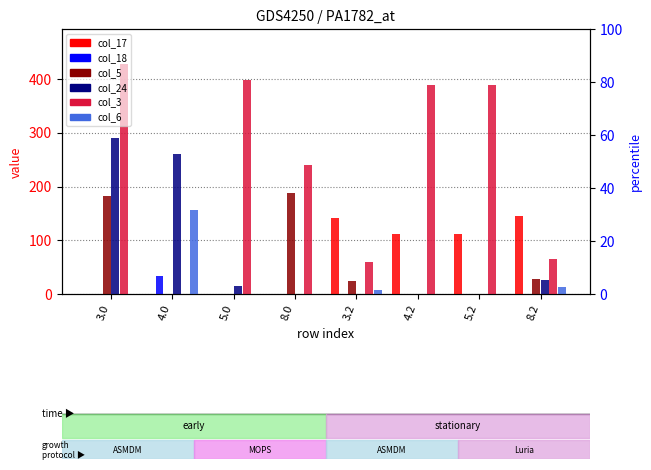

Reading left to right, what are all the values shown in this chart?

col_17: 3.0=0.0	4.0=0.0	5.0=0.0	8.0=0.0	3.2=141.4	4.2=111.4	5.2=111.4	8.2=146.4
col_18: 3.0=0.0	4.0=33.3	5.0=0.0	8.0=0.0	3.2=0.0	4.2=0.0	5.2=0.0	8.2=0.0
col_5: 3.0=182.8	4.0=0.0	5.0=0.0	8.0=187.8	3.2=24.0	4.2=0.0	5.2=0.0	8.2=29.0
col_24: 3.0=290.3	4.0=260.3	5.0=14.8	8.0=0.0	3.2=0.0	4.2=0.0	5.2=0.0	8.2=27.2
col_3: 3.0=428.2	4.0=0.0	5.0=398.2	8.0=239.7	3.2=60.0	4.2=389.4	5.2=389.4	8.2=65.0
col_6: 3.0=0.0	4.0=157.0	5.0=0.0	8.0=0.0	3.2=7.8	4.2=0.0	5.2=0.0	8.2=12.8